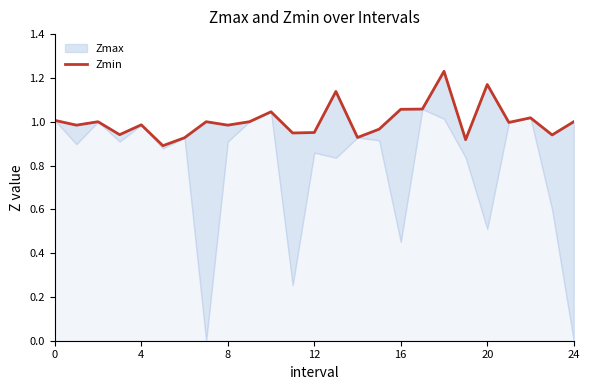

What is the label of the 13th point from the left?

12